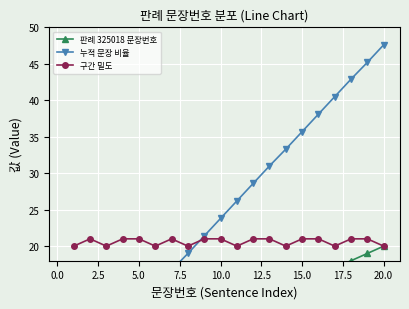

True or false: 구간 밀도 has more than 0 interior local peaks.

True